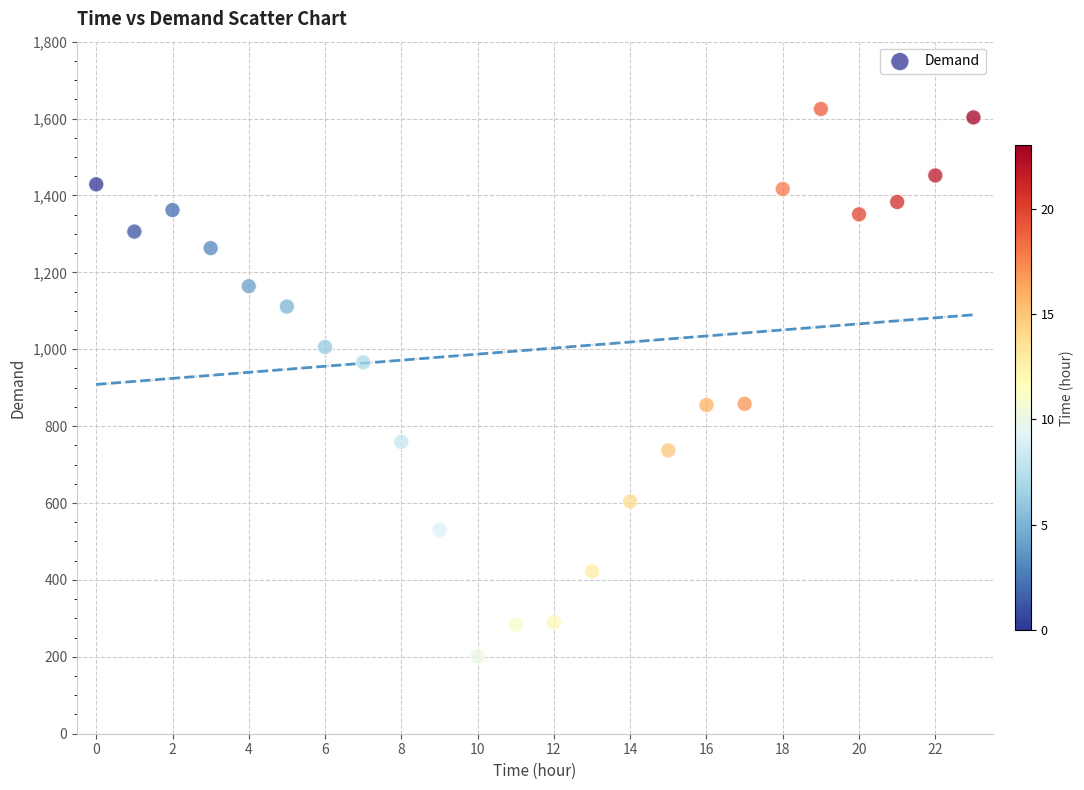

What is the range of Y values (max minus min)?

1424